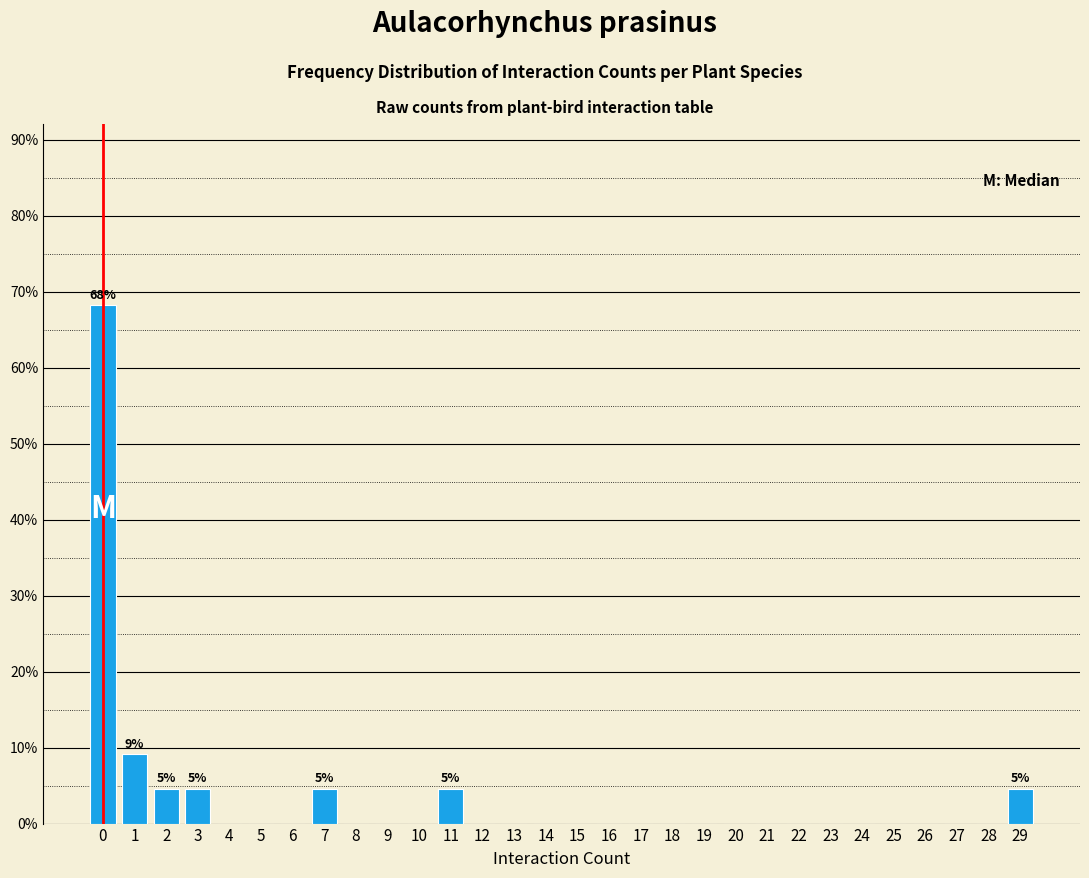

Reading left to right, list all the values displayed in this chart.

0=68.2	1=9.1	2=4.5	3=4.5	4=0.0	5=0.0	6=0.0	7=4.5	8=0.0	9=0.0	10=0.0	11=4.5	12=0.0	13=0.0	14=0.0	15=0.0	16=0.0	17=0.0	18=0.0	19=0.0	20=0.0	21=0.0	22=0.0	23=0.0	24=0.0	25=0.0	26=0.0	27=0.0	28=0.0	29=4.5